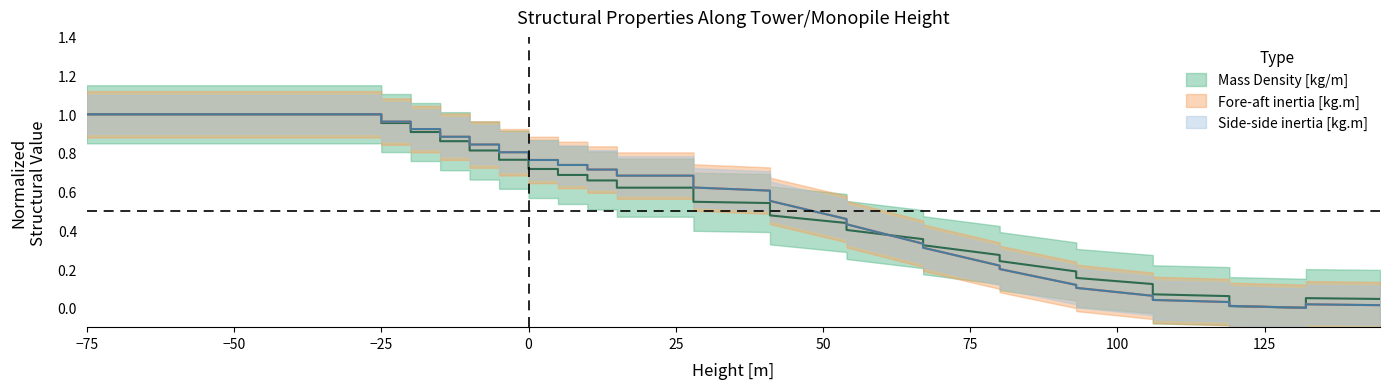

How many lines are shown in the chart?

3